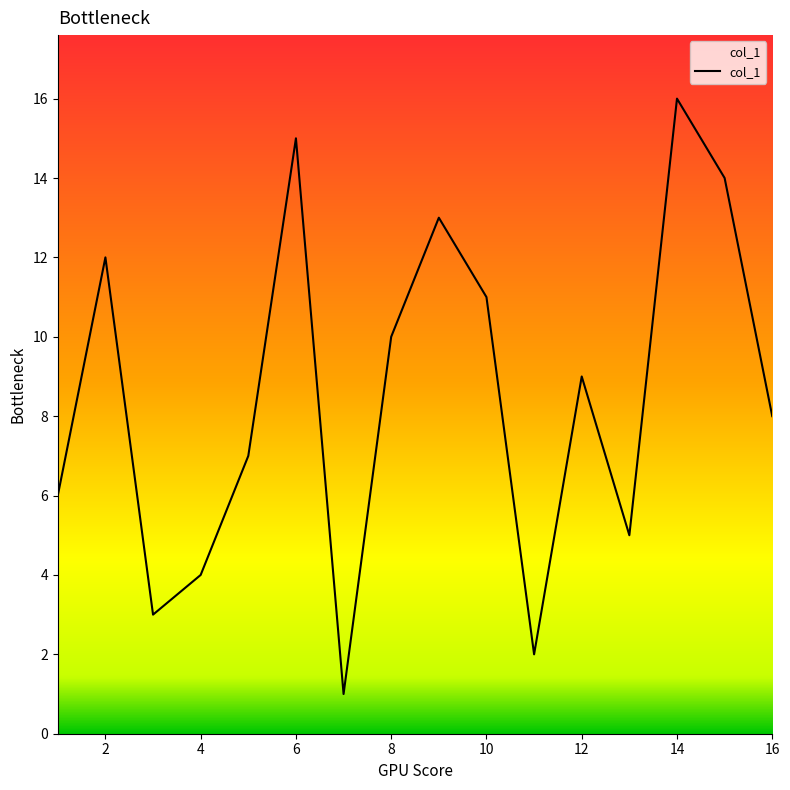

What is the difference between the maximum and minimum values?

15